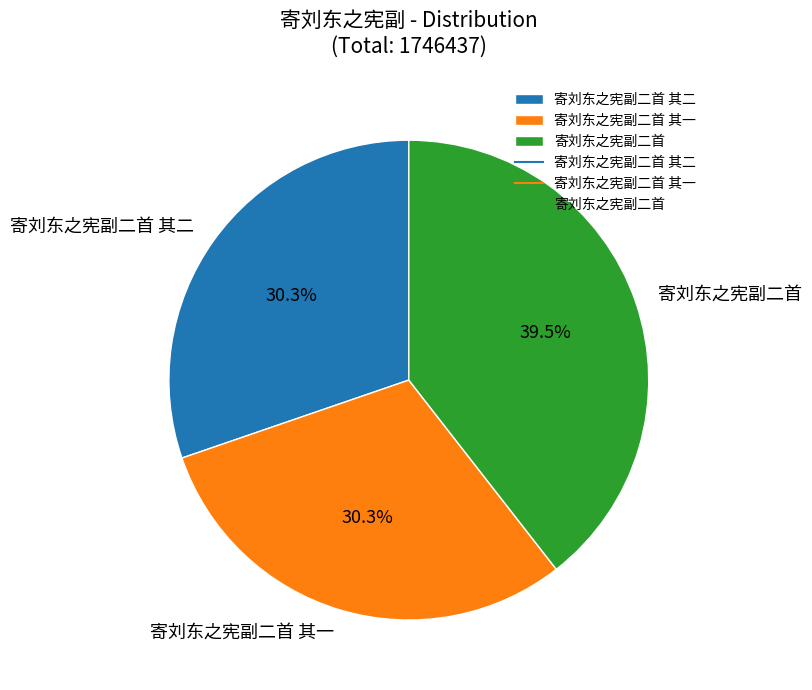

What is the ratio of the value at 寄刘东之宪副二首 其一 to the value at 寄刘东之宪副二首?

0.8